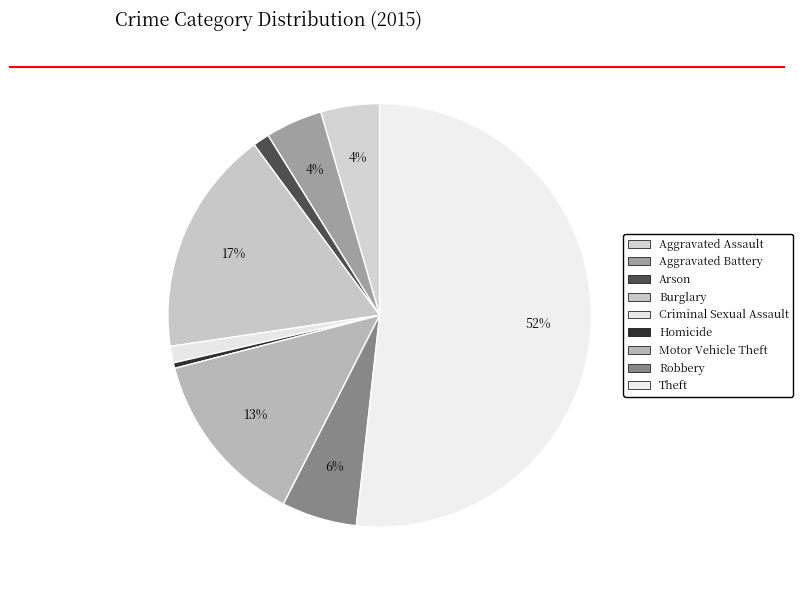

Approximately how many times larger is the value at Motor Vehicle Theft compared to Homicide?

32.0